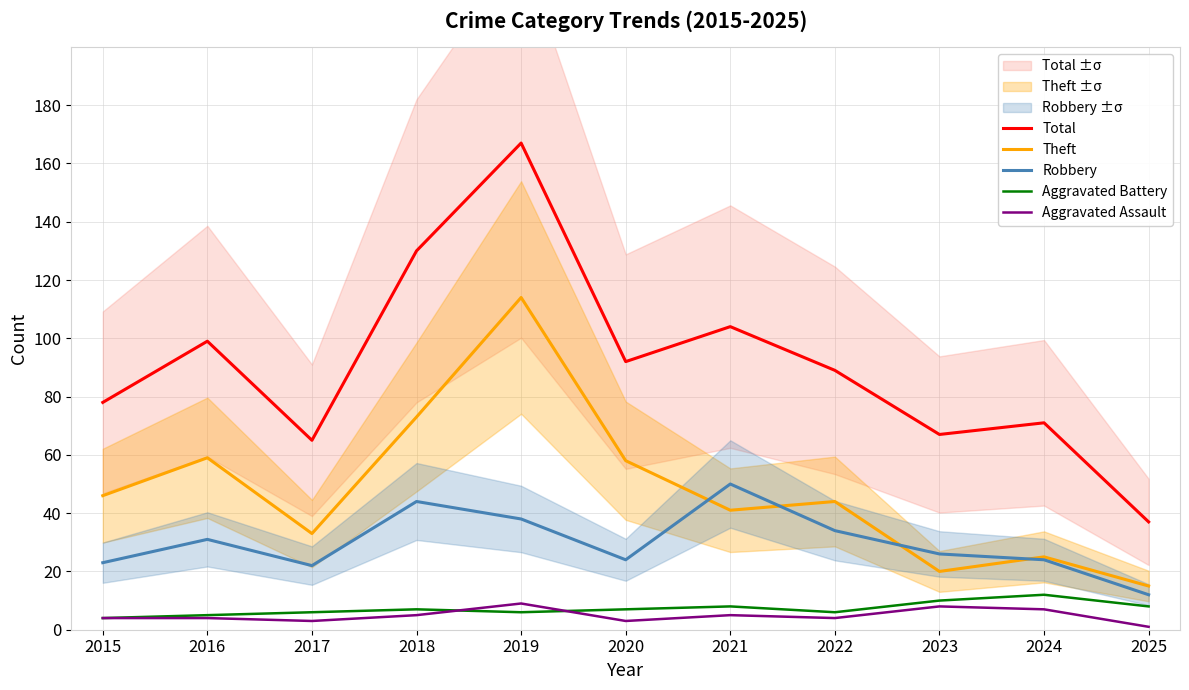

True or false: Aggravated Assault has a value of 2 at 2016.

False